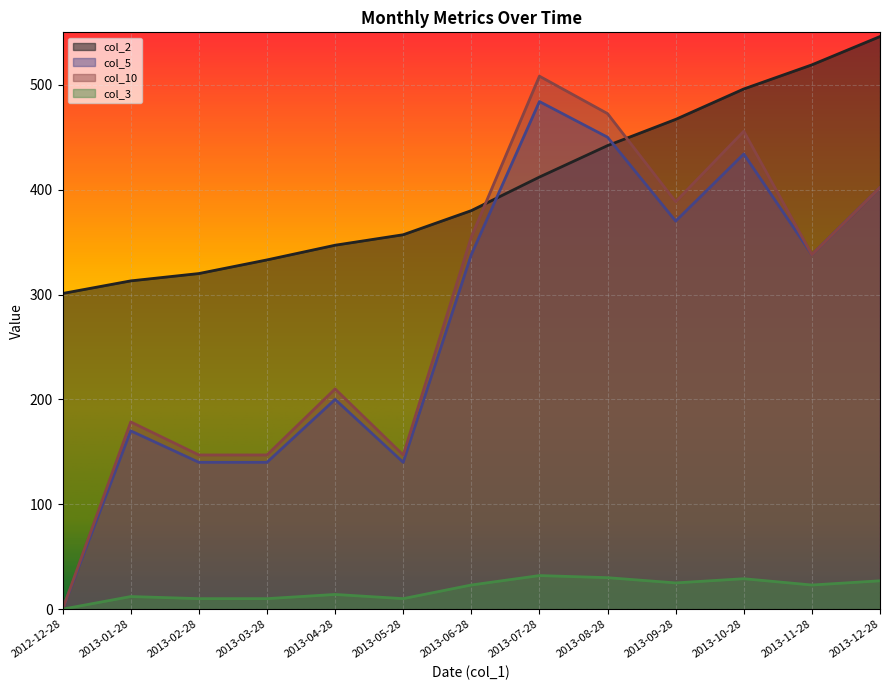

What is the sum of all col_10 values?

3749.3